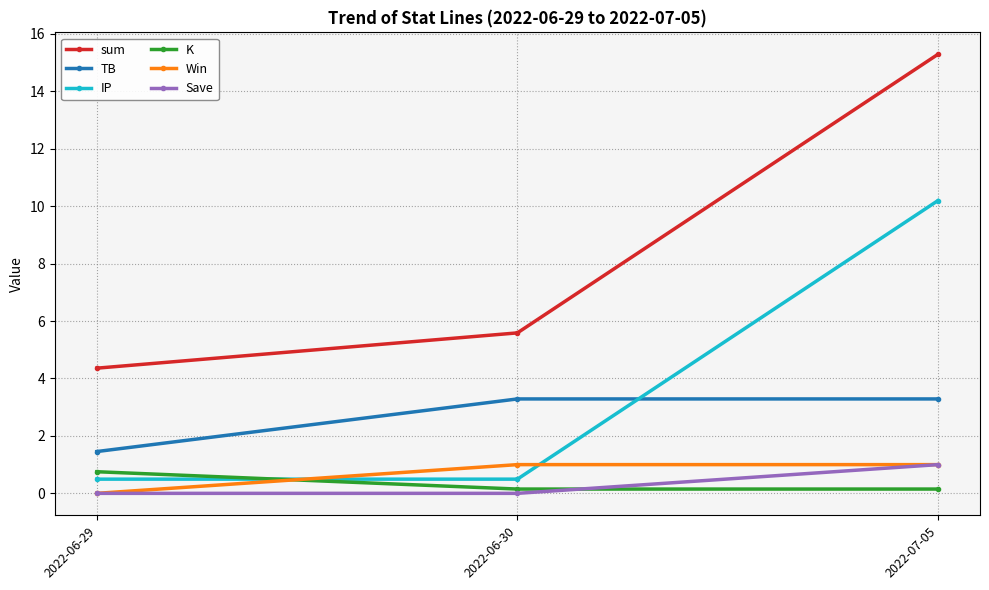

What is the difference between the sum values at 2022-06-29 and 2022-07-05?

10.9